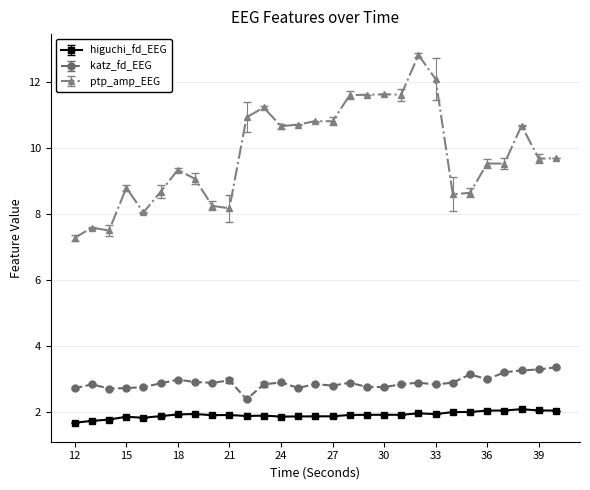

What is the minimum value for ptp_amp_EEG?

7.3